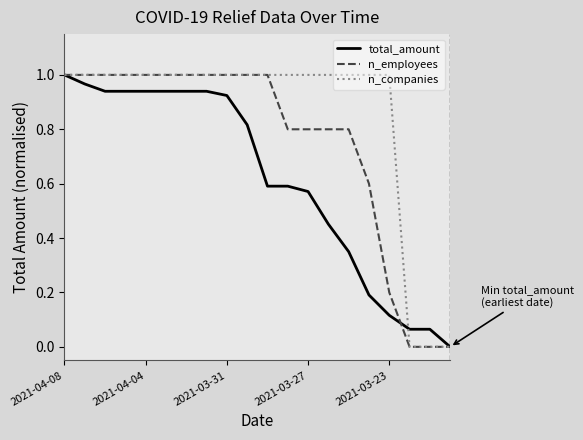

Rank the series by their average value, from highest to lowest.

n_companies, n_employees, total_amount